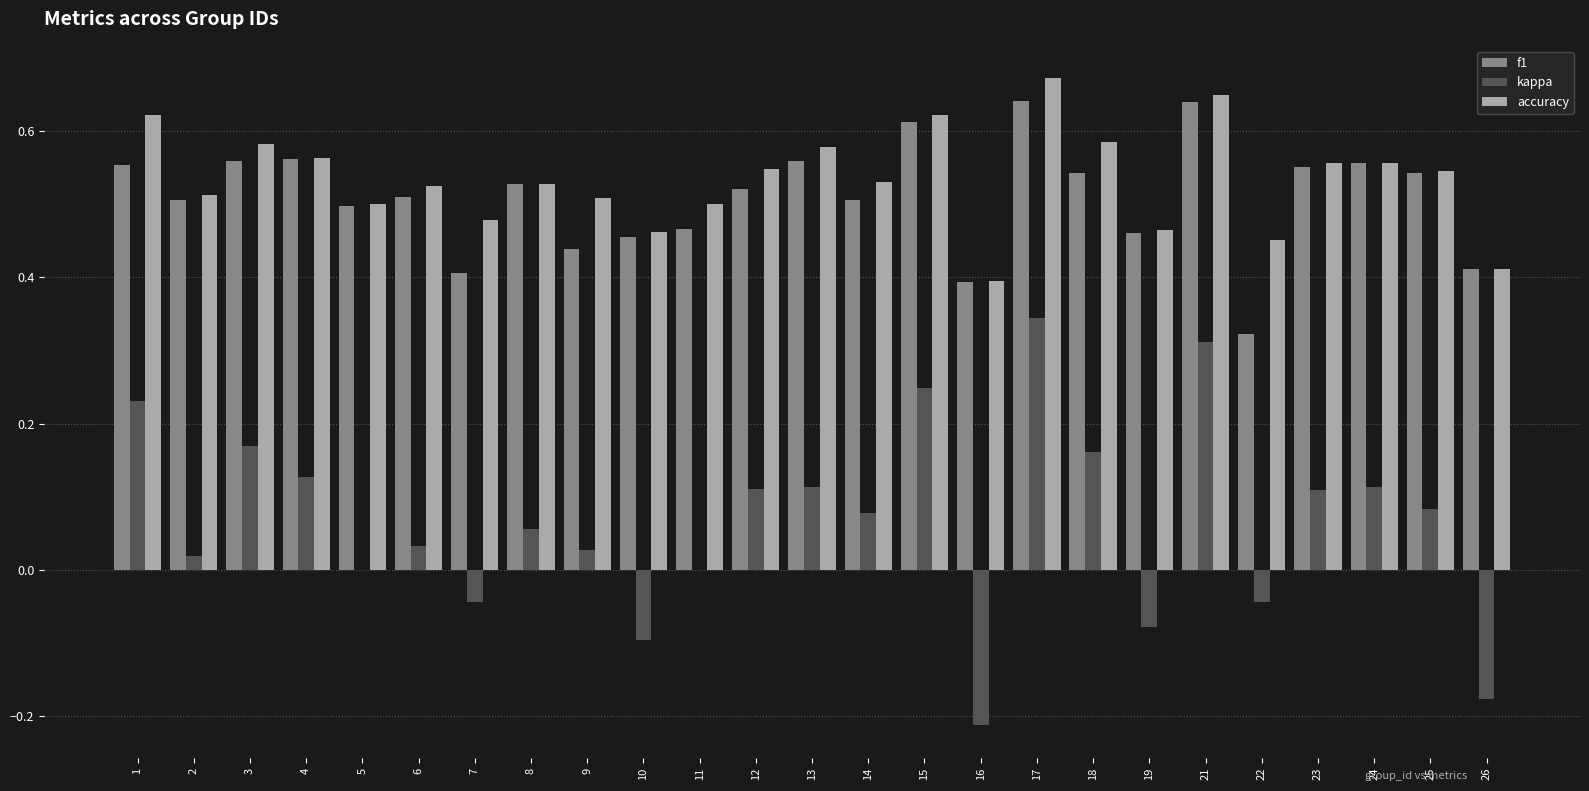

How many groups of bars are there?

25